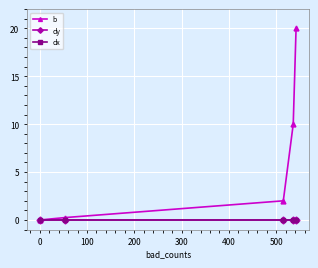

Does the chart have visible grid lines?

Yes